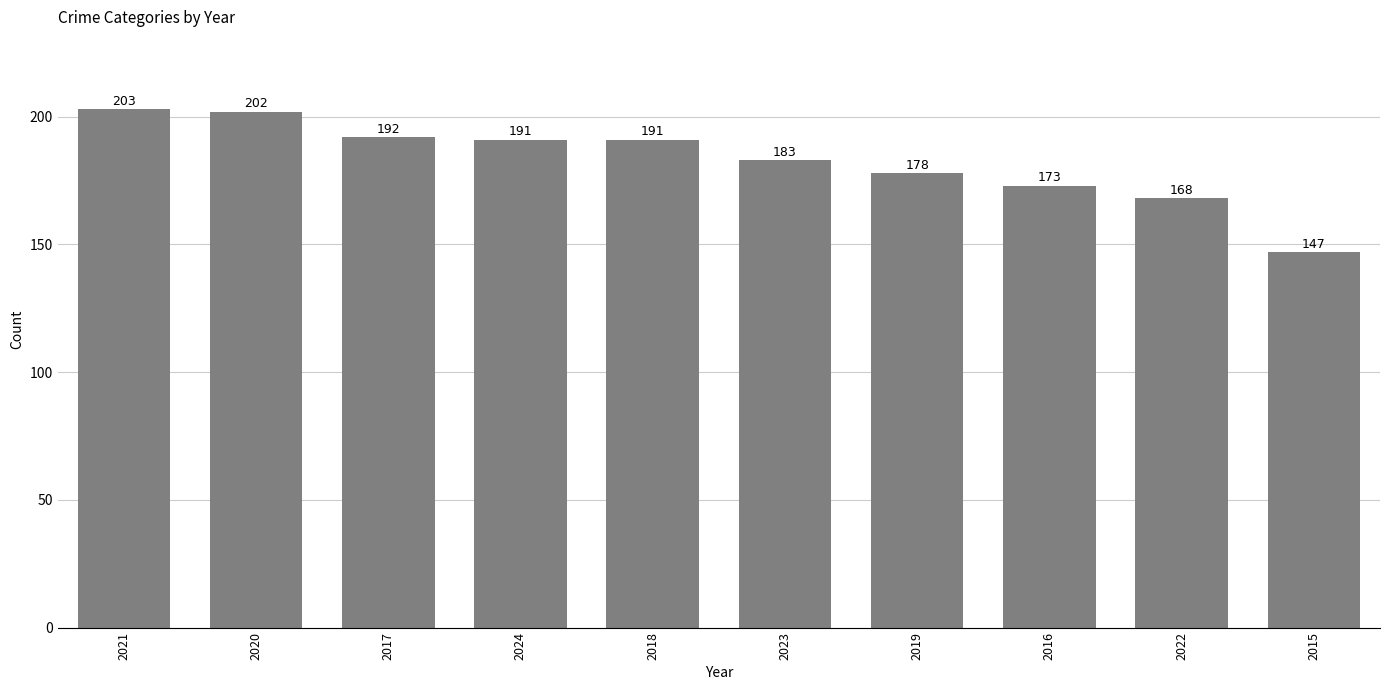

Reading left to right, extract all data points from this chart.

2021=203	2020=202	2017=192	2024=191	2018=191	2023=183	2019=178	2016=173	2022=168	2015=147